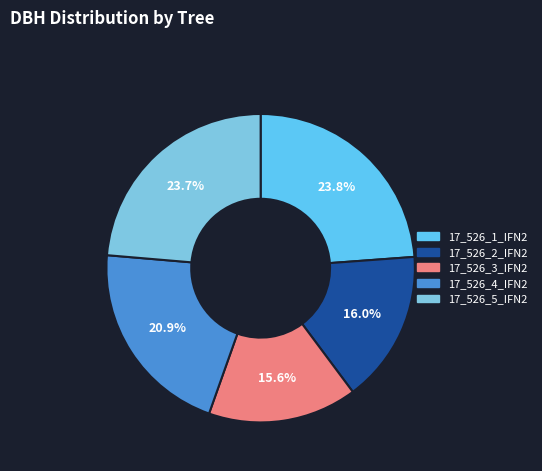

Do 17_526_1_IFN2 and 17_526_5_IFN2 together represent more than half of the pie?

No